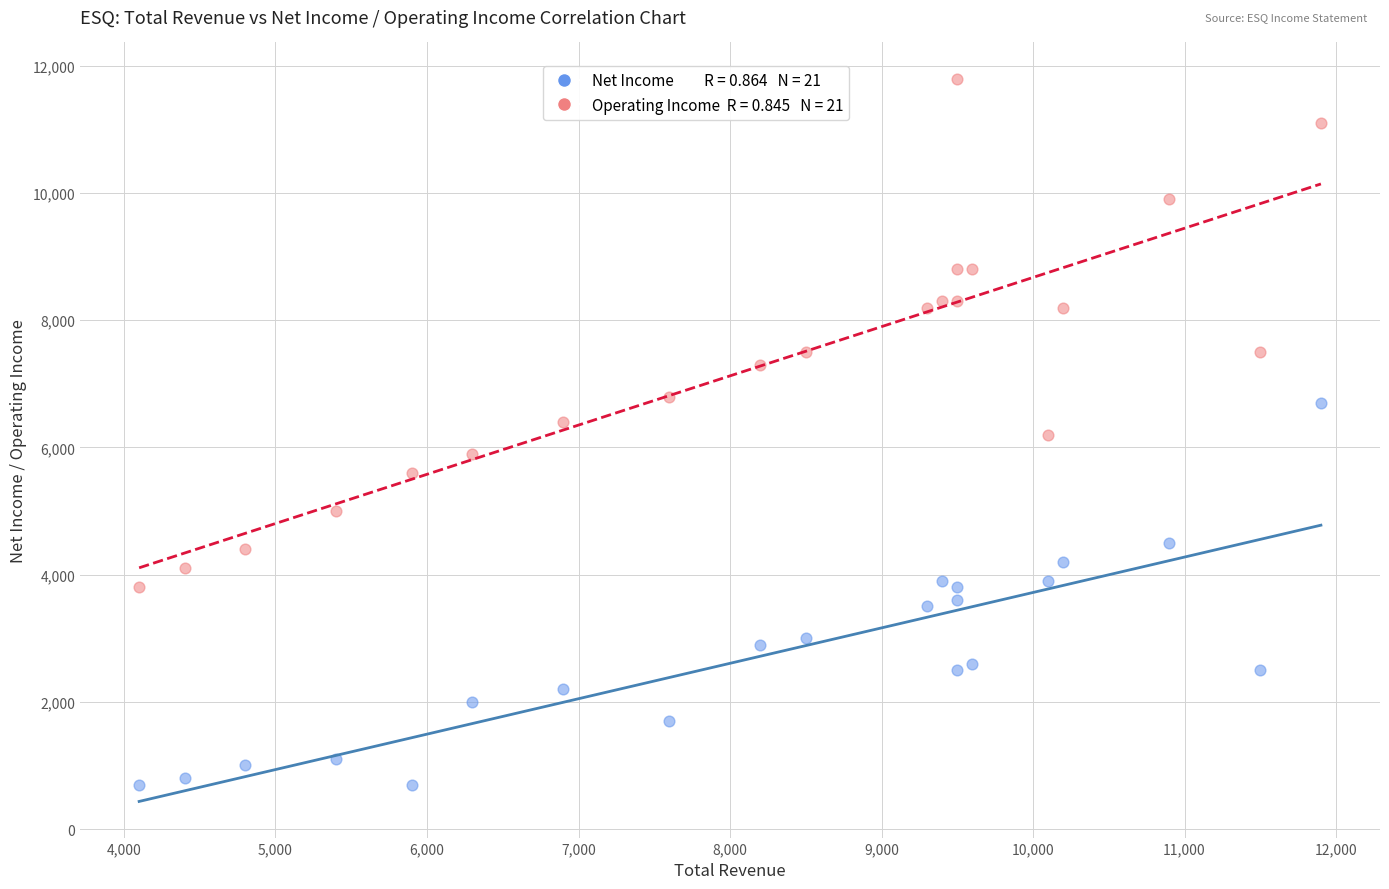

Across all data points, what is the range of X values (max minus min)?

7800